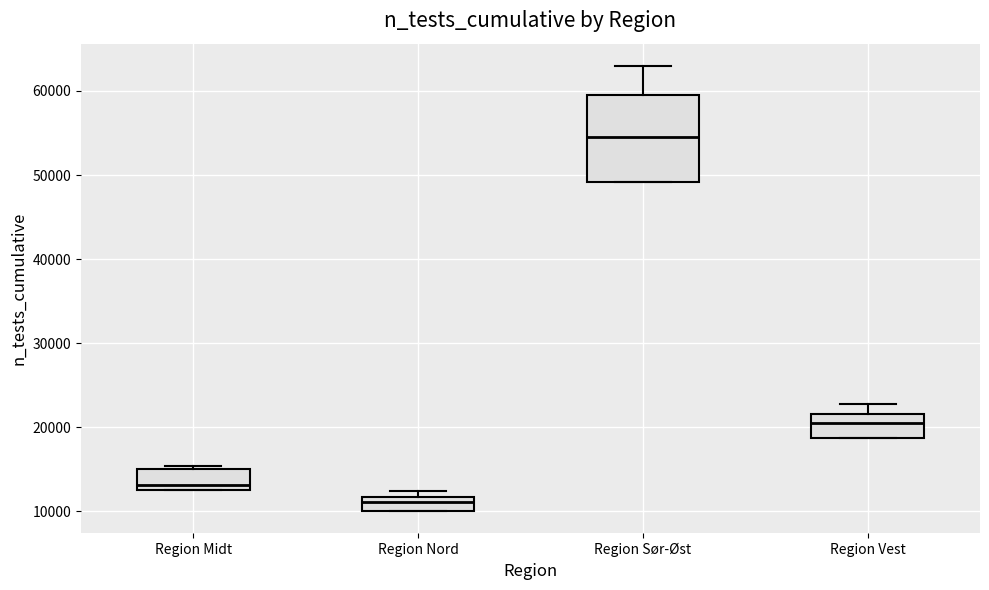

Which box is the tallest, from its lower edge to its upper edge?

Region Sør-Øst